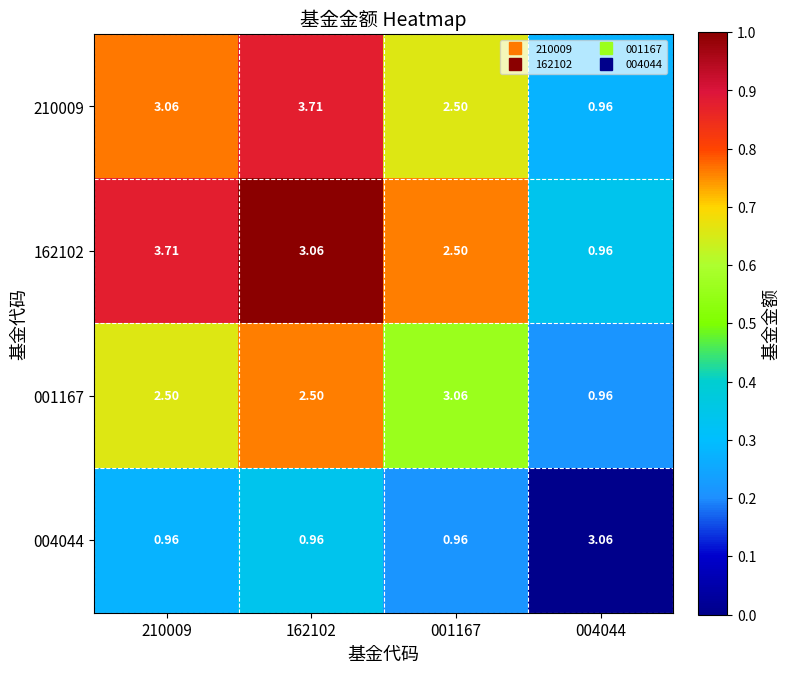

Is the value of 004044 at 001167 greater than the value of 162102 at 162102?

No